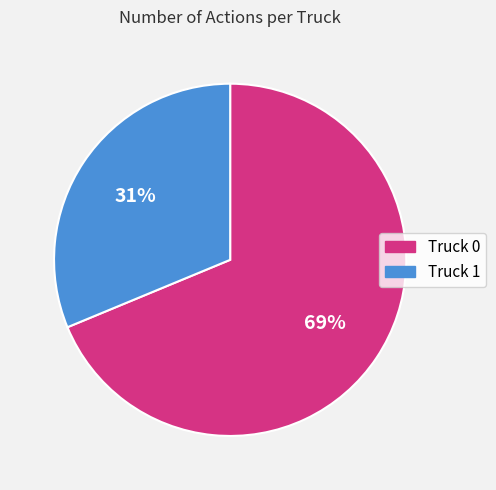

Rank the categories by value from lowest to highest.

Truck 1, Truck 0